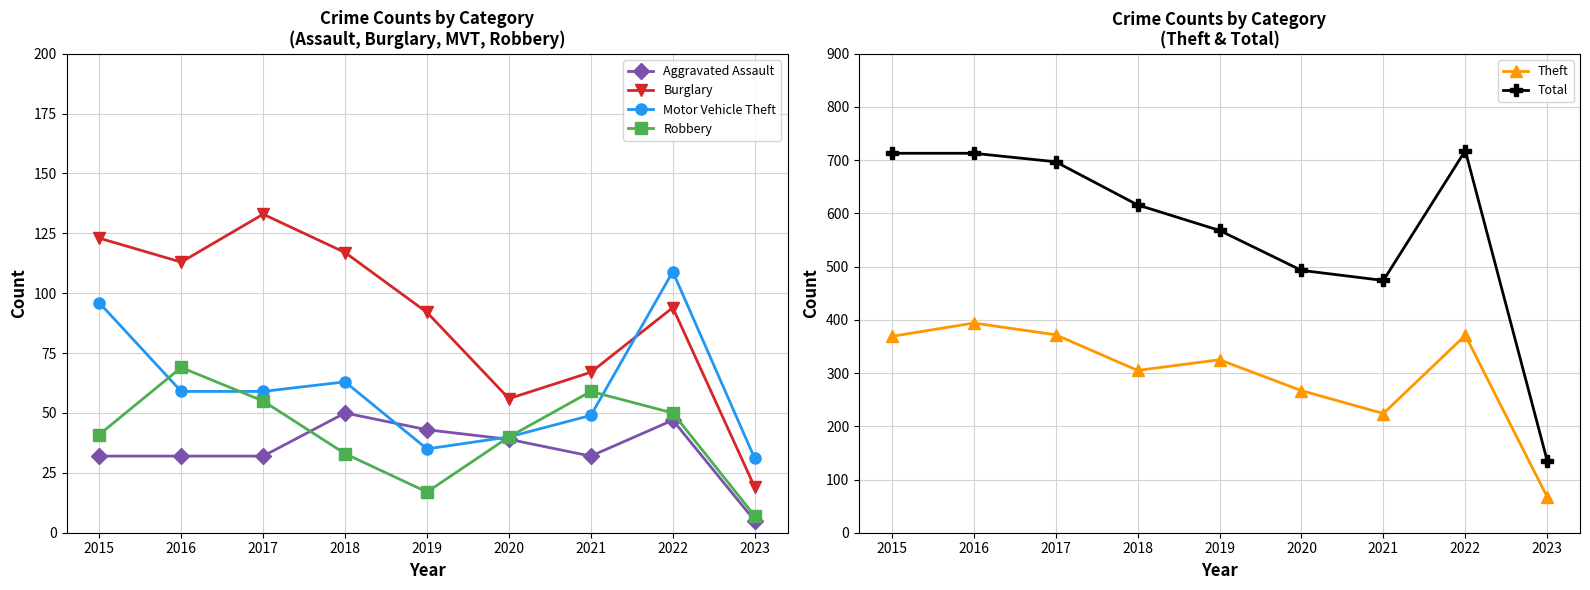

The Robbery series shows 98 at 2016. True or false?

False